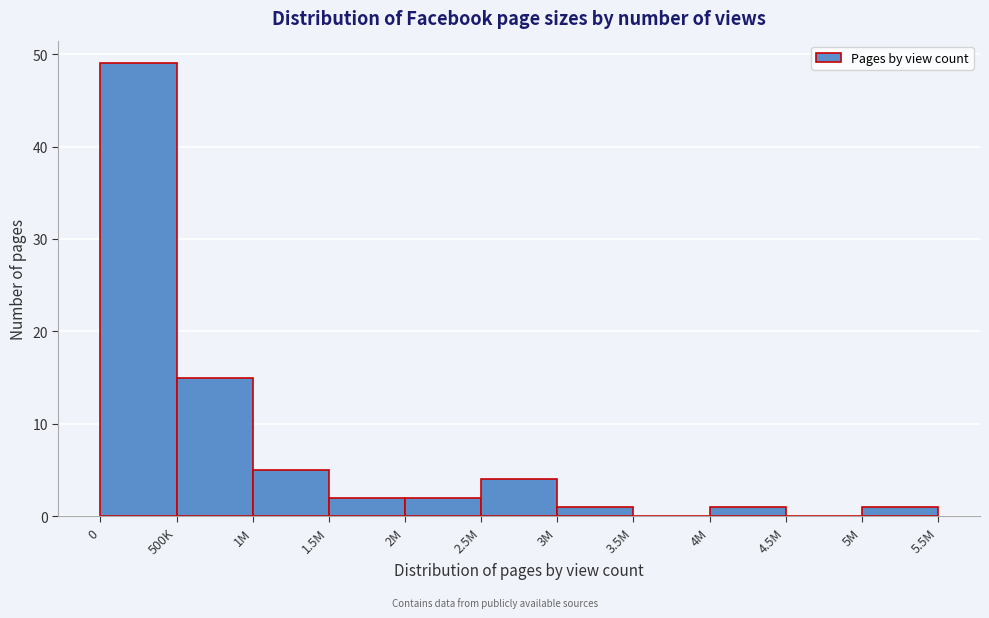

Reading right to left, what are all the values shown in this chart?

5M=1	4.5M=0	4M=1	3.5M=0	3M=1	2.5M=4	2M=2	1.5M=2	1M=5	500K=15	0=49